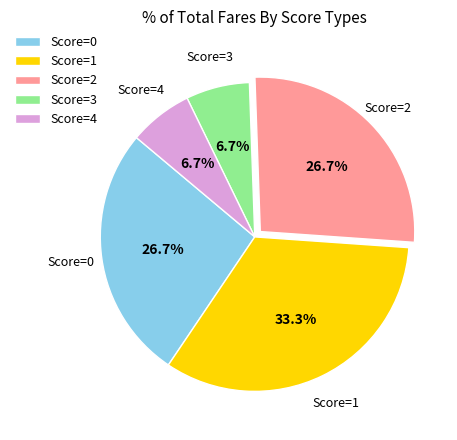

Between Score=1 and Score=2, which is larger?

Score=1